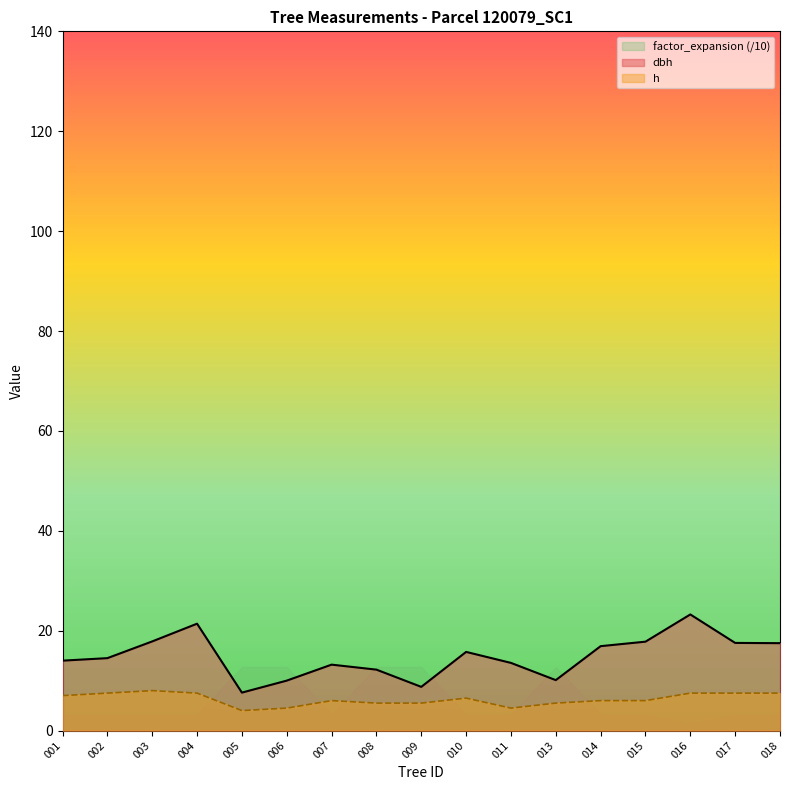

What is the spread (max minus min) of values at 014?

13.7